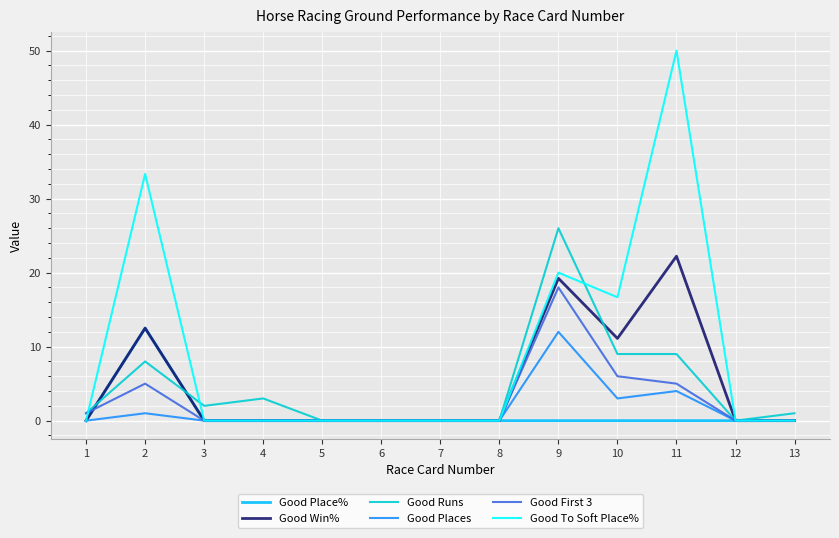

Where is Good Places nearest to the value 6?

11